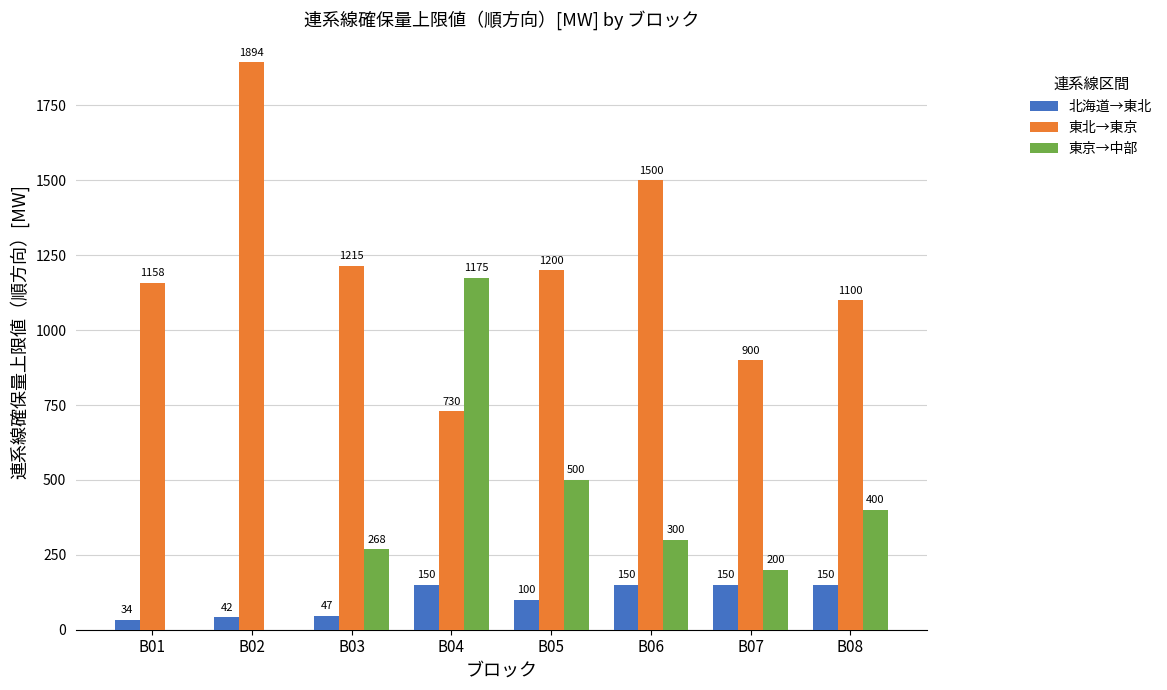

Are the bars horizontal?

No